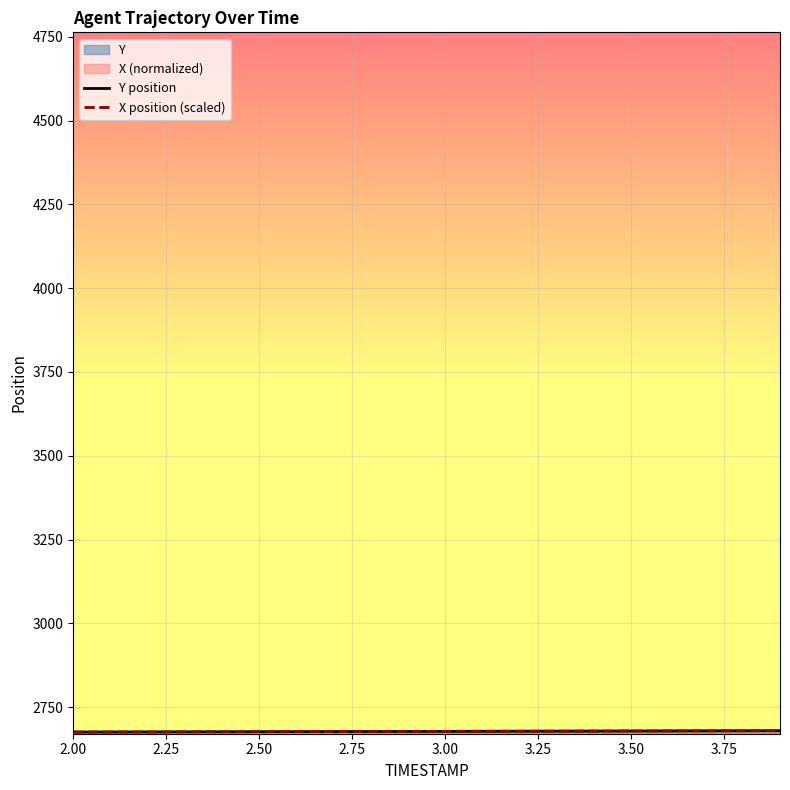

How many categories are shown in the chart?

20